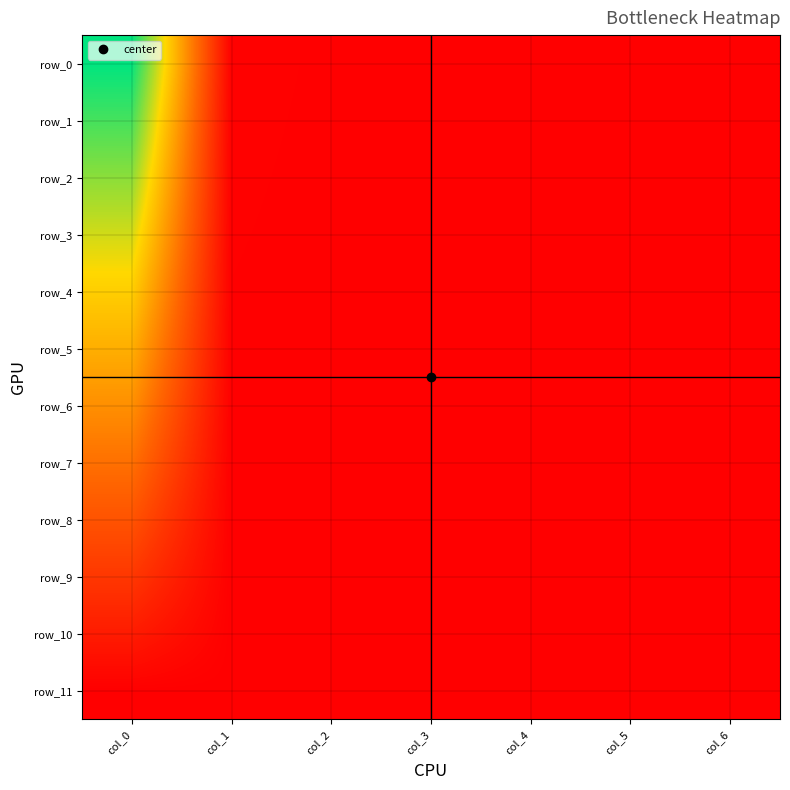

Rank the series at col_3 from highest to lowest value.

row_0, row_1, row_2, row_3, row_4, row_5, row_6, row_7, row_8, row_9, row_10, row_11